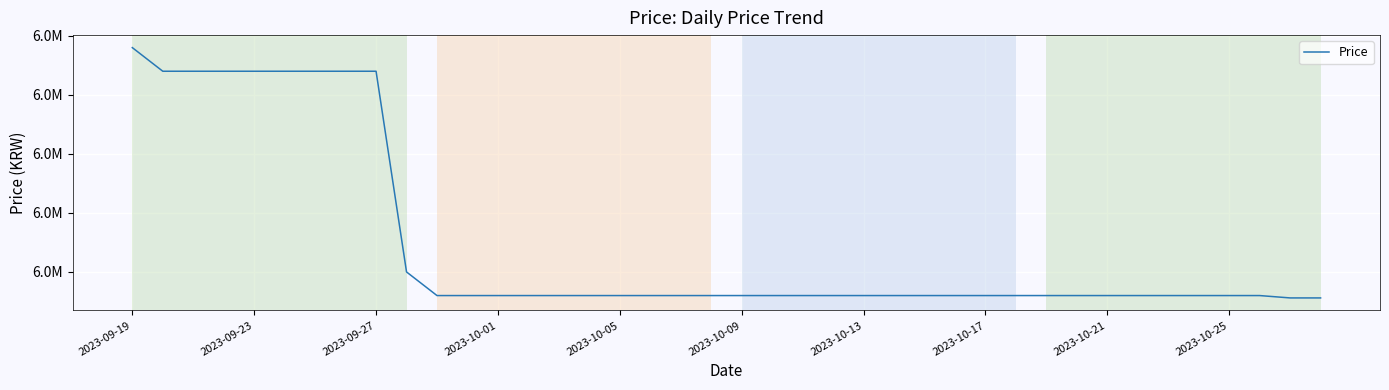

At which label is the value closest to 6084000?

2023-10-25